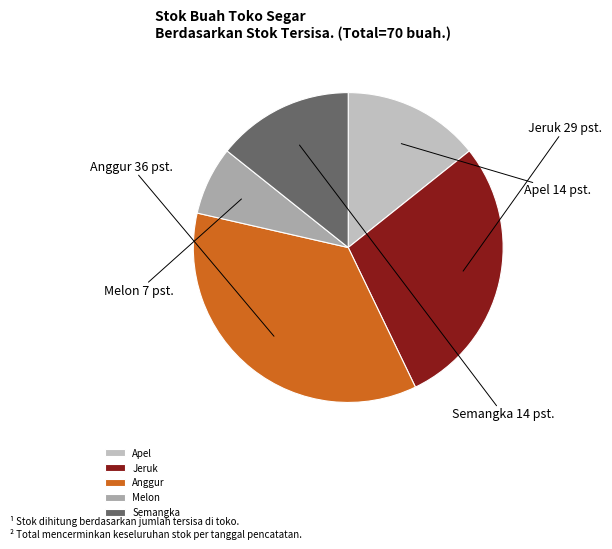

Approximately how many times larger is the value at Anggur compared to Melon?

5.0